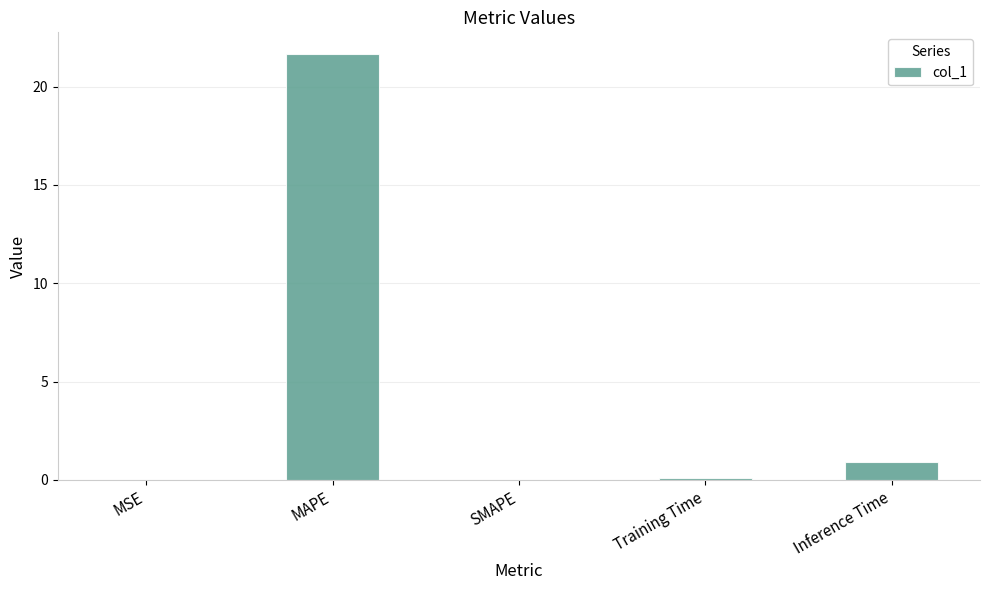

Count the number of data series in this chart.

1